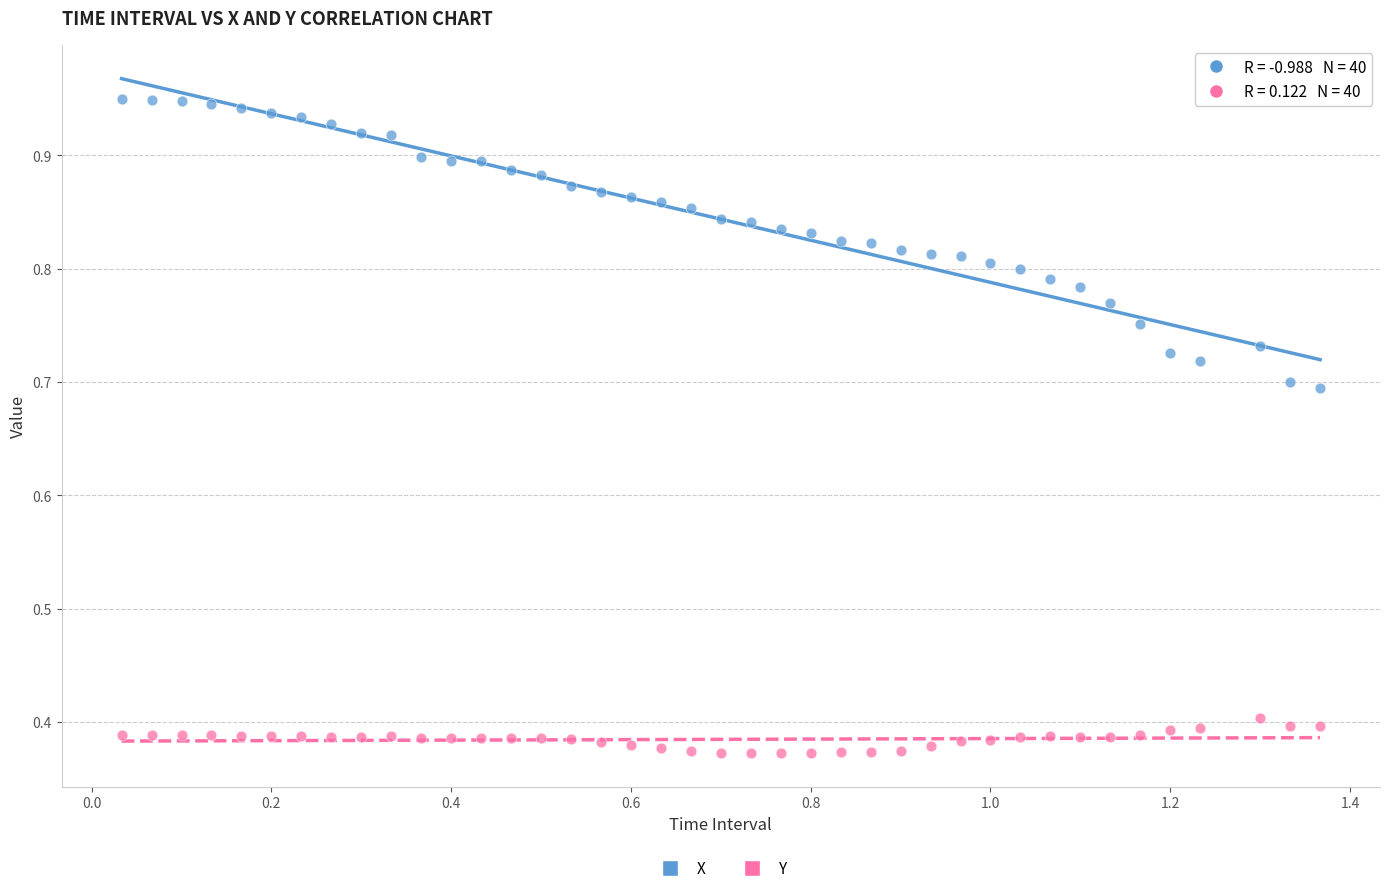

Which series contains the highest Y value?

X